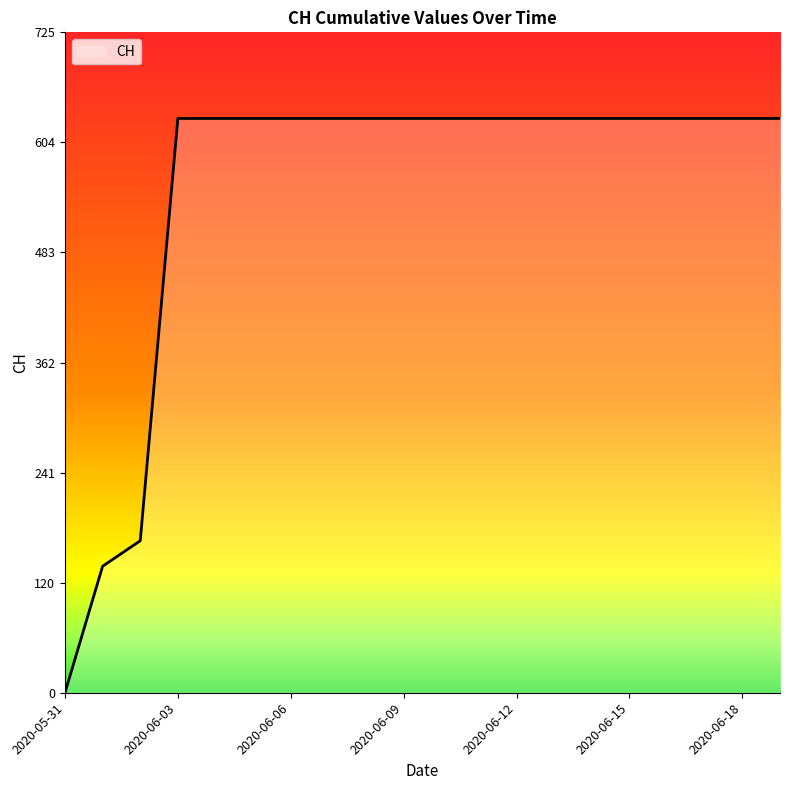

What is the maximum value shown in the chart?

631